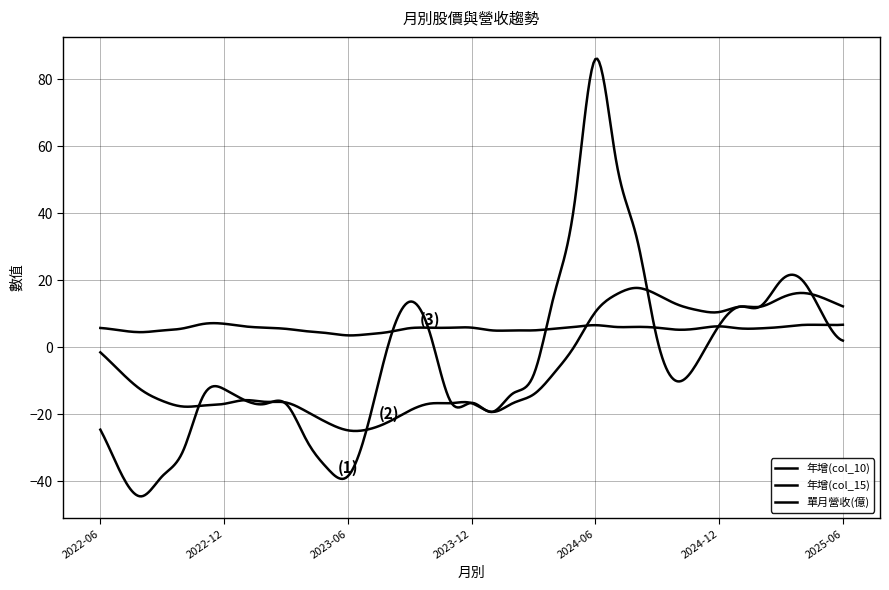

In 年增(col_10), how many points are higher than both neighbors (excluding endpoints)?

4